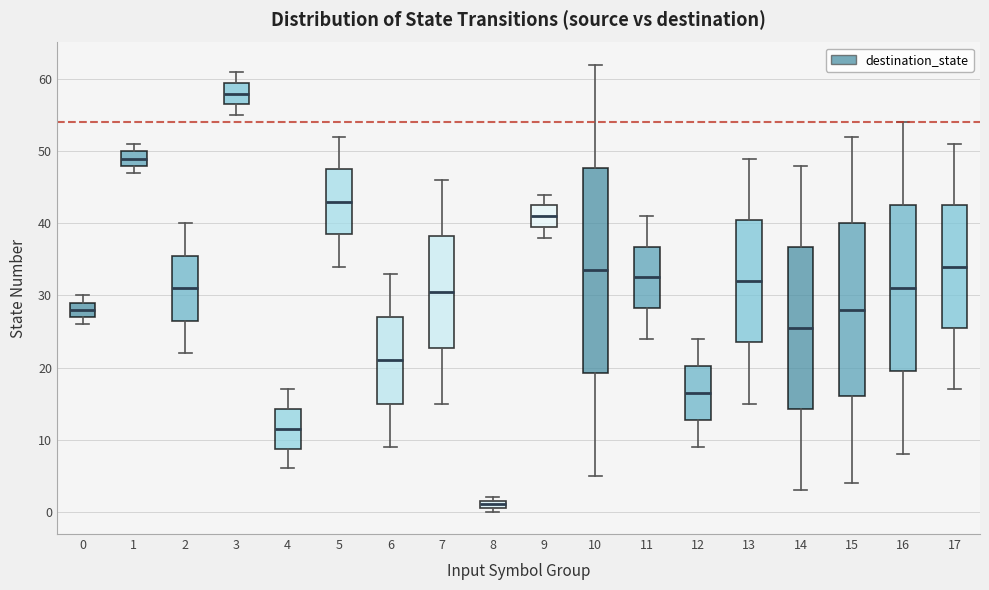

Where does the median line of the box at x = 9 sit on the y-axis? The values are not printed on the chart, so give them approximately, as read against the axis.

41